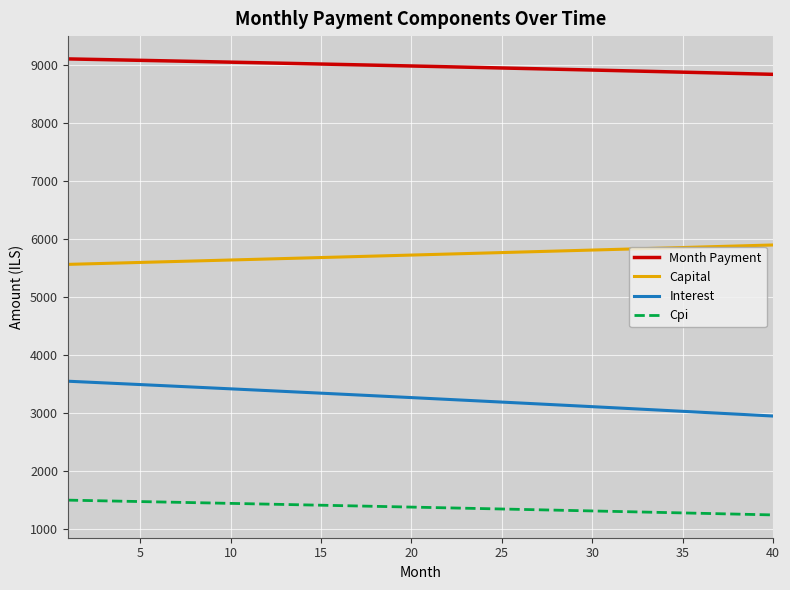

True or false: Capital and Month Payment cross at least once.

False